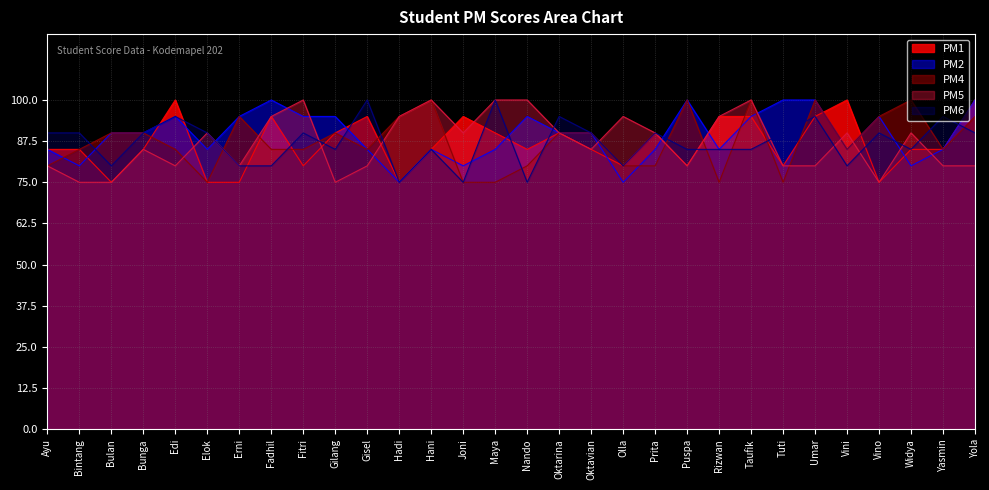

Between Hadi and Ayu, which is larger?

Ayu